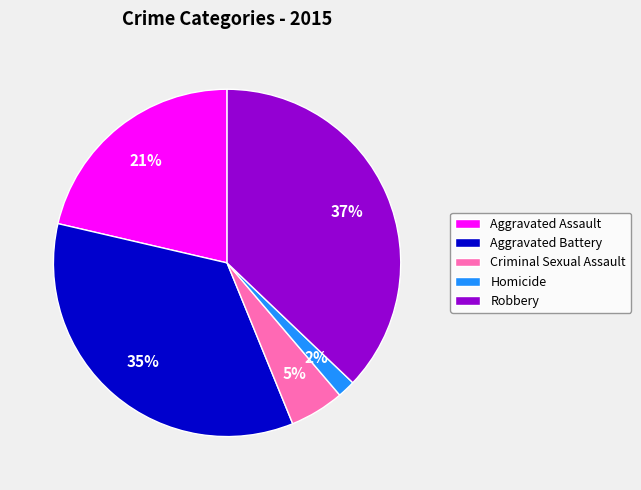

What percentage is the Criminal Sexual Assault slice, to the nearest percent?

5%